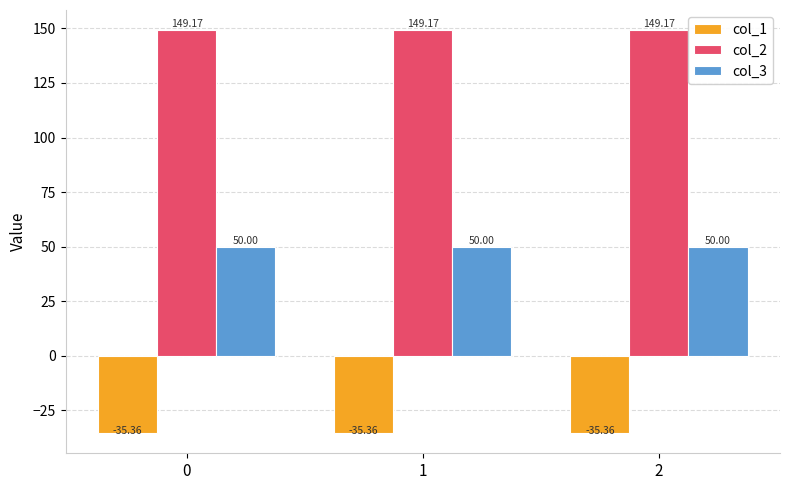

Rank the series at 2 from highest to lowest value.

col_2, col_3, col_1